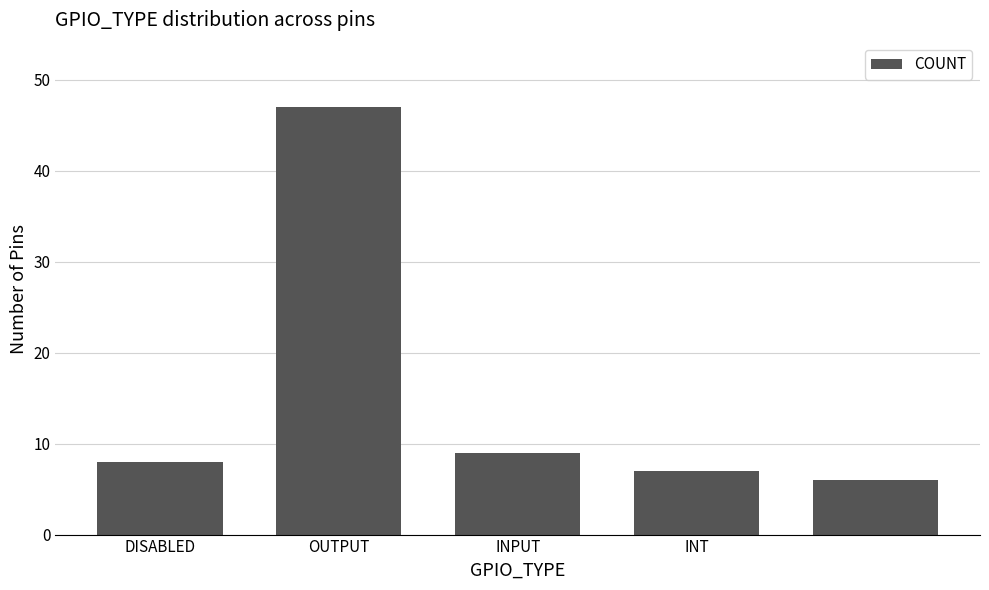

What is the value of the 4th bar from the left?

7